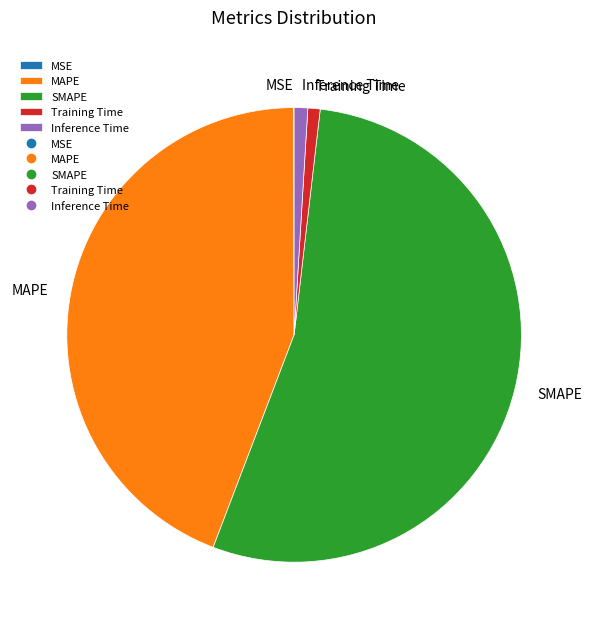

Combined, do Training Time and SMAPE account for over 50%?

Yes